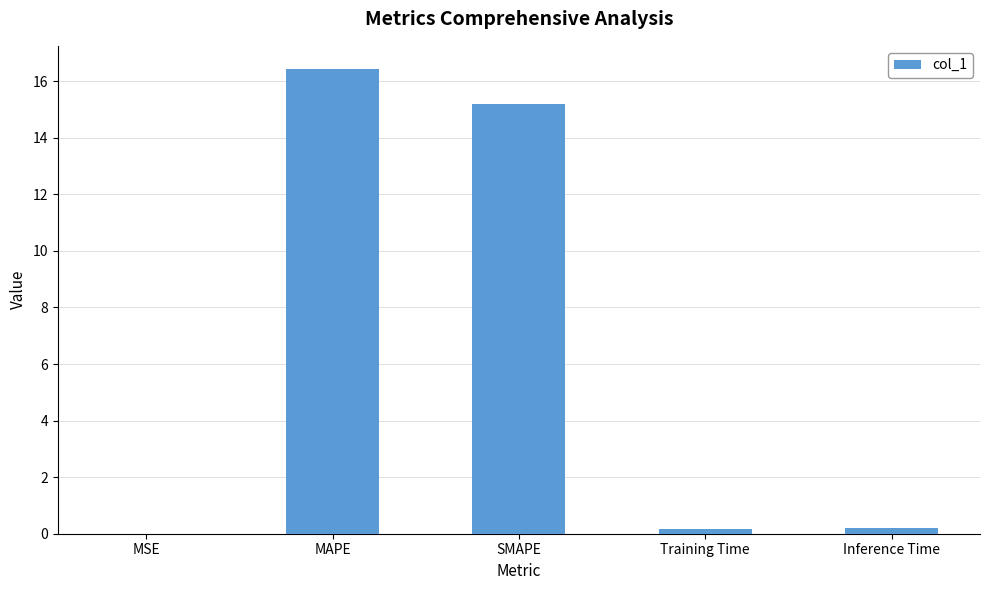

What is the sum of all values?

32.0